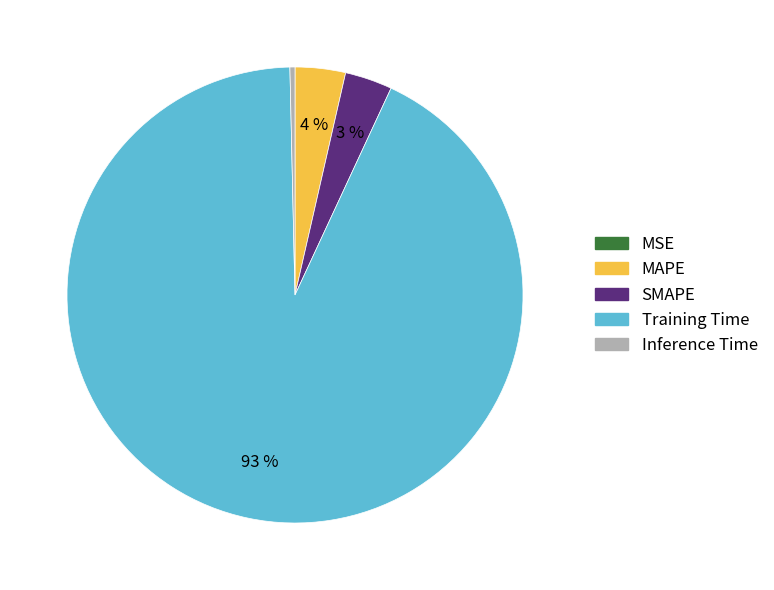

Between SMAPE and Inference Time, which is larger?

SMAPE